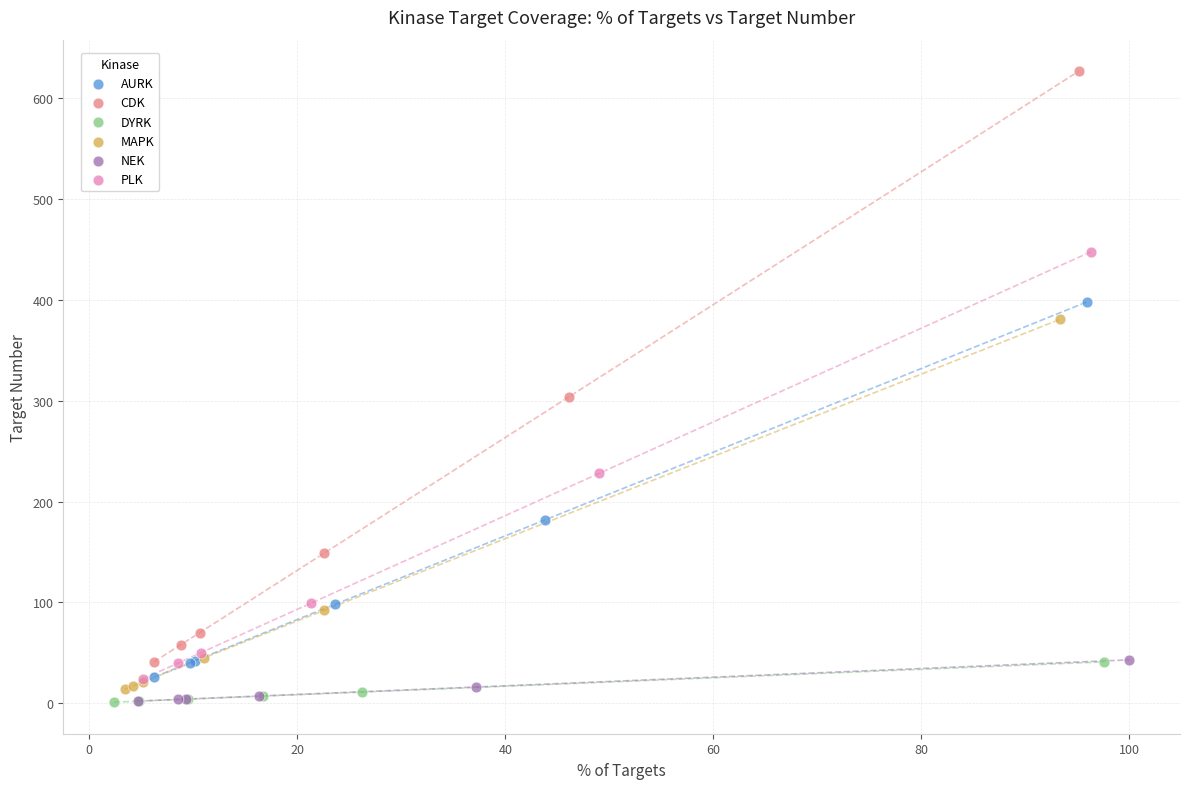

What are all the series names shown in the legend?

AURK, CDK, DYRK, MAPK, NEK, PLK